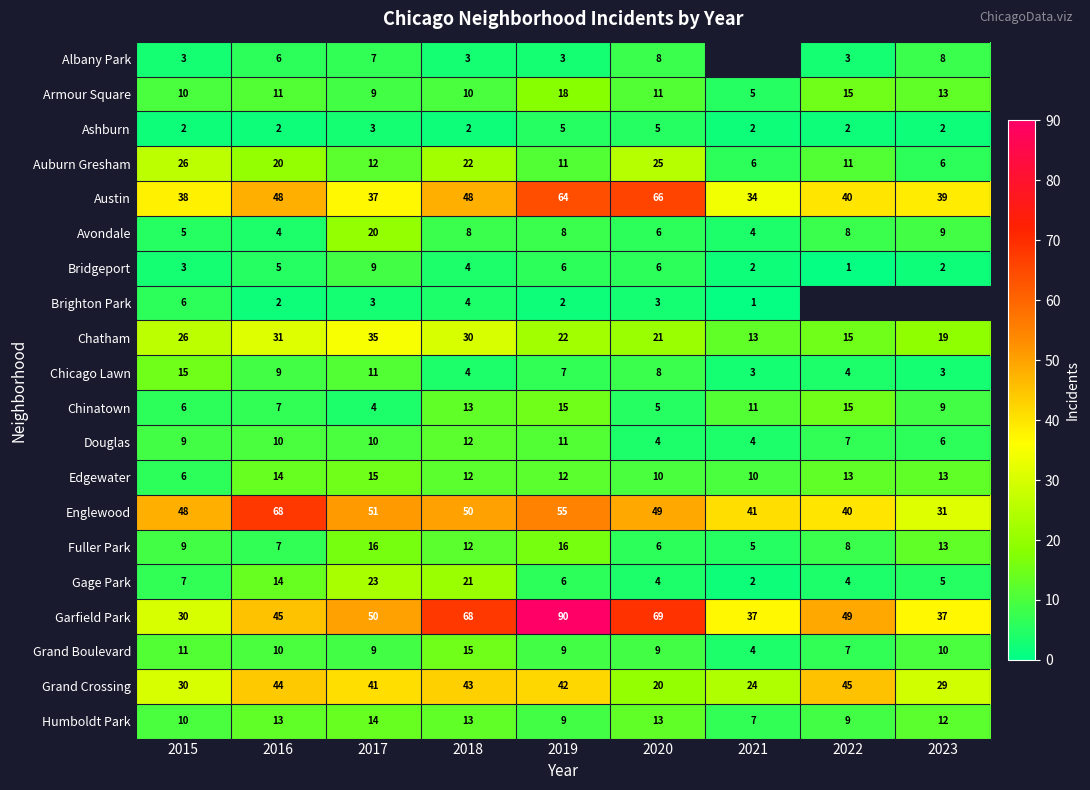

What is the difference between the maximum and minimum values in the Chinatown series?

11